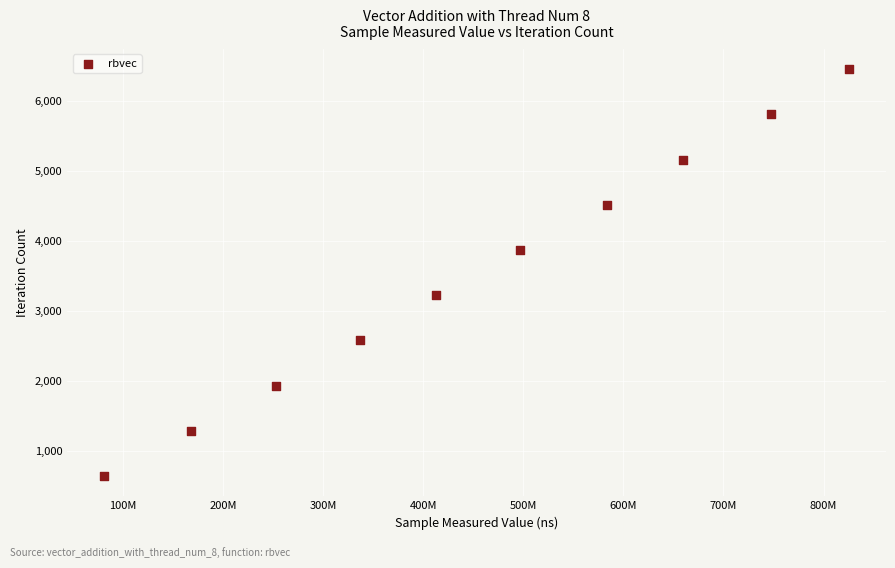

What is the range of Y values (max minus min)?

5805